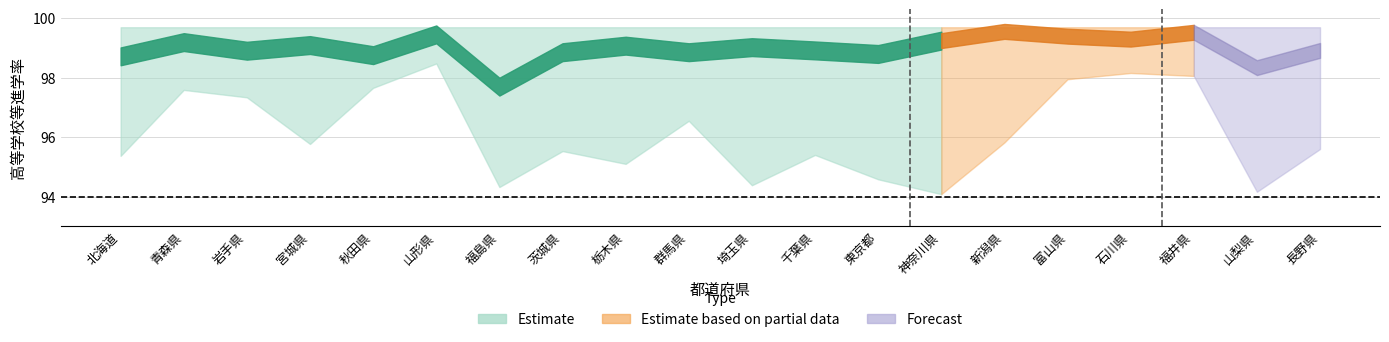

Reading left to right, what are all the values shown in this chart?

高等学校等進学率: 北海道=98.7	青森県=99.2	岩手県=98.9	宮城県=99.1	秋田県=98.8	山形県=99.5	福島県=97.7	茨城県=98.9	栃木県=99.1	群馬県=98.9	埼玉県=99.0	千葉県=98.9	東京都=98.8	神奈川県=99.2	新潟県=99.6	富山県=99.4	石川県=99.3	福井県=99.5	山梨県=98.3	長野県=98.9
高等学校等進学率(通信除く): 北海道=95.4	青森県=97.6	岩手県=97.3	宮城県=95.8	秋田県=97.7	山形県=98.5	福島県=94.3	茨城県=95.5	栃木県=95.1	群馬県=96.5	埼玉県=94.4	千葉県=95.4	東京都=94.6	神奈川県=94.1	新潟県=95.8	富山県=98.0	石川県=98.2	福井県=98.1	山梨県=94.2	長野県=95.6
卒業者に占める就職者の割合: 北海道=0.2	青森県=0.4	岩手県=0.1	宮城県=0.2	秋田県=0.1	山形県=0.0	福島県=0.2	茨城県=0.3	栃木県=0.2	群馬県=0.2	埼玉県=0.2	千葉県=0.2	東京都=0.2	神奈川県=0.1	新潟県=0.1	富山県=0.1	石川県=0.1	福井県=0.1	山梨県=0.3	長野県=0.1